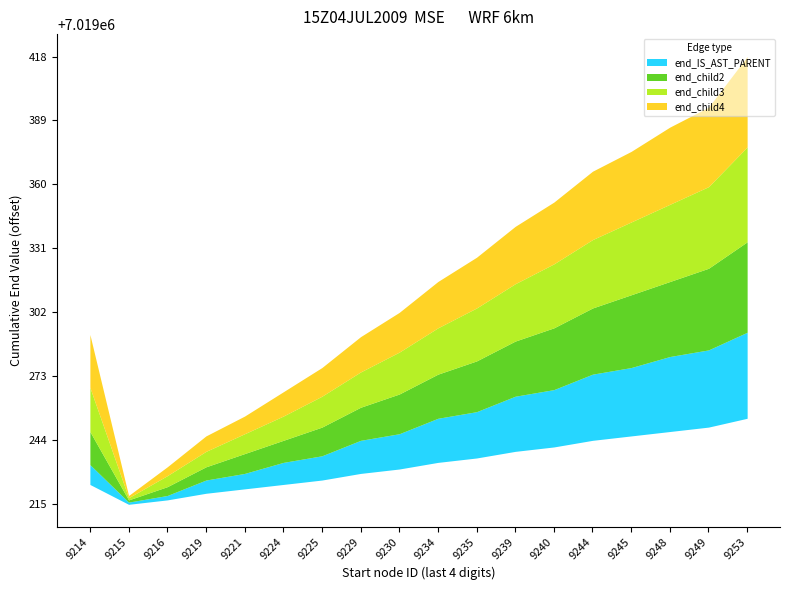

Where is the first local minimum for end_child3?

7019215